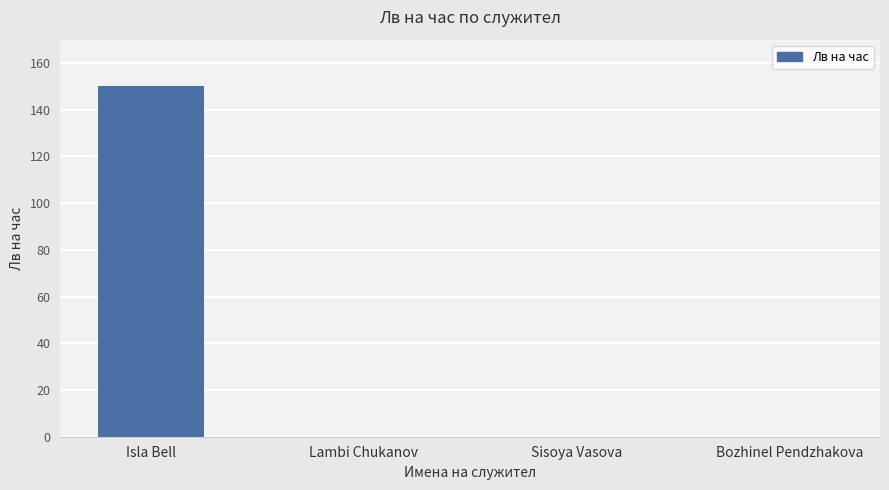

Reading left to right, extract all data points from this chart.

150	0	0	0